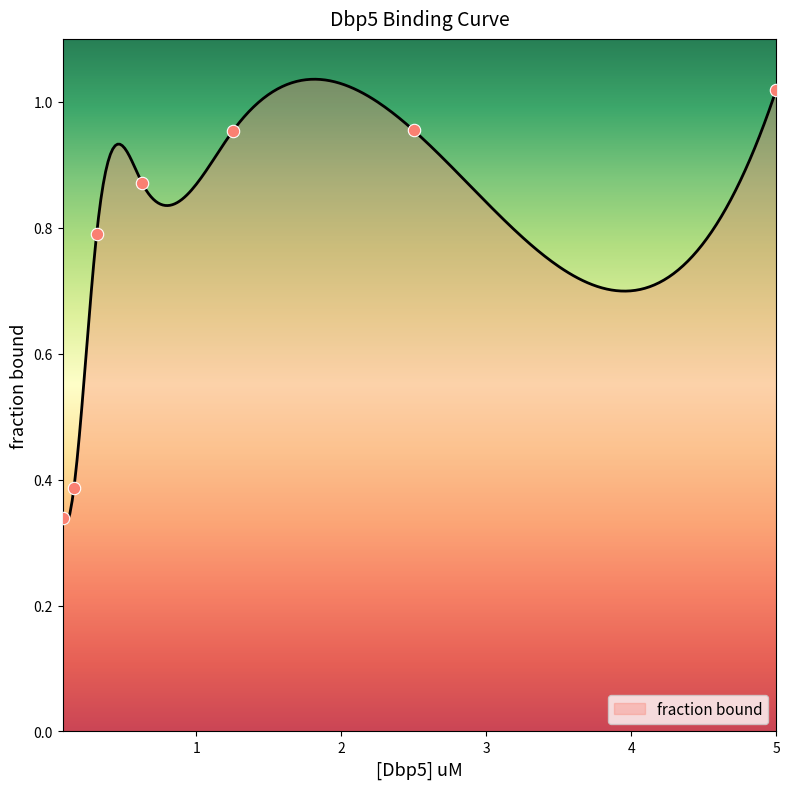

Between 1.25 and 0.625, which is larger?

1.25